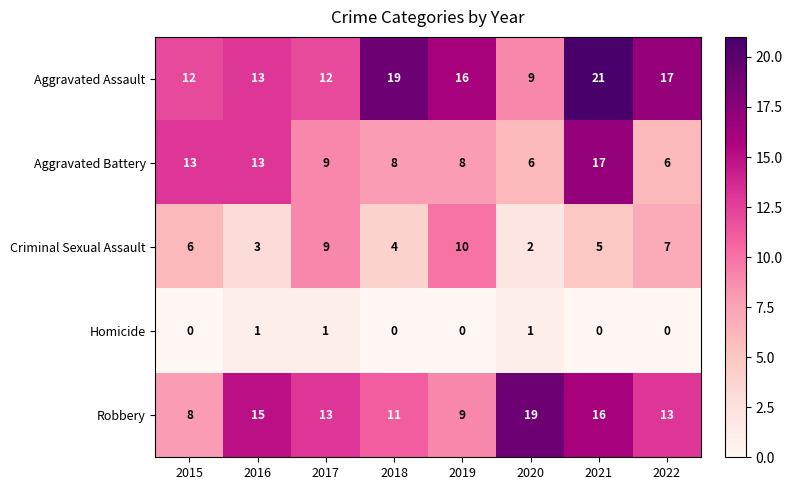

What is the greatest value displayed?

21